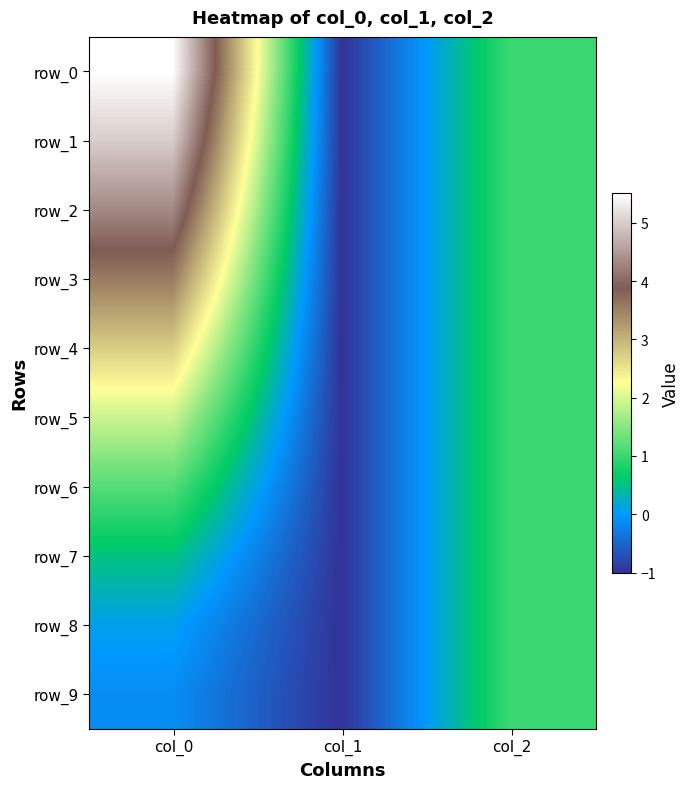

Between col_1 and col_2, which series saw the biggest shift?

row_0